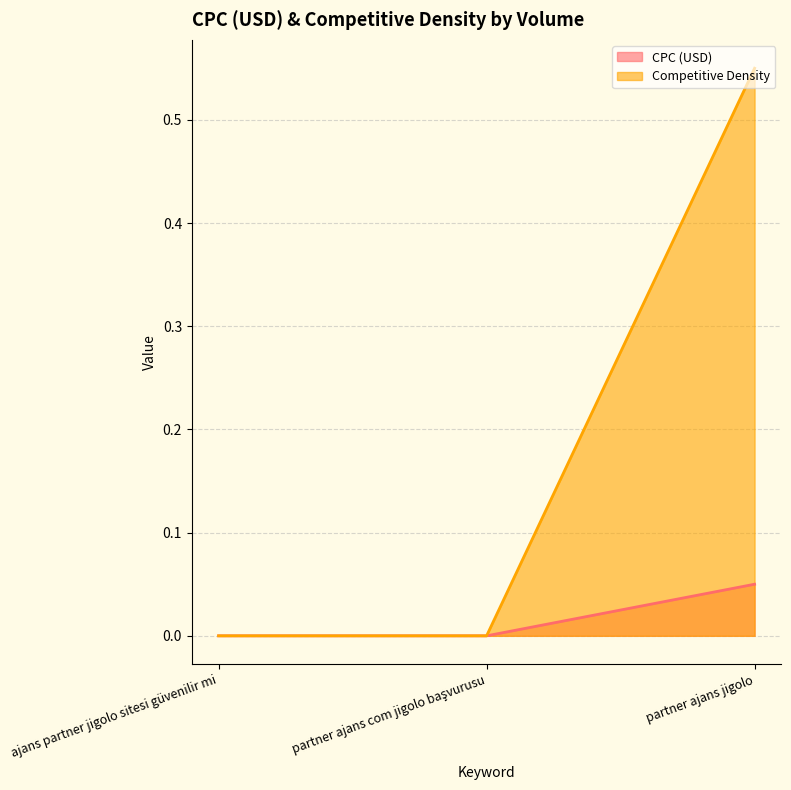

The Competitive Density series shows 0.0 at ajans partner jigolo sitesi güvenilir mi. True or false?

True